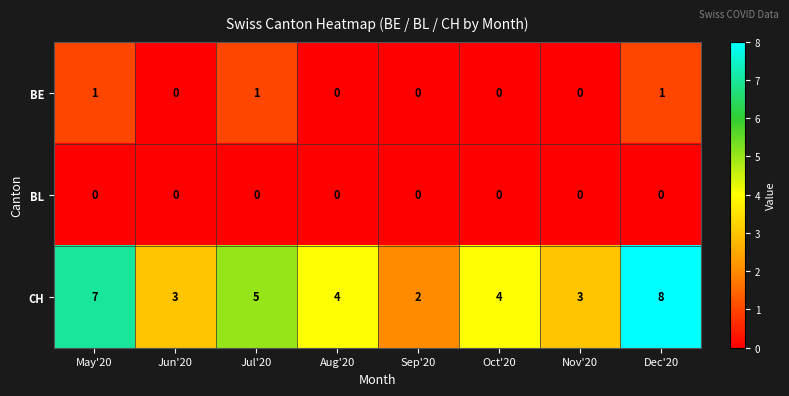

Rank the series at May'20 from lowest to highest value.

BL, BE, CH